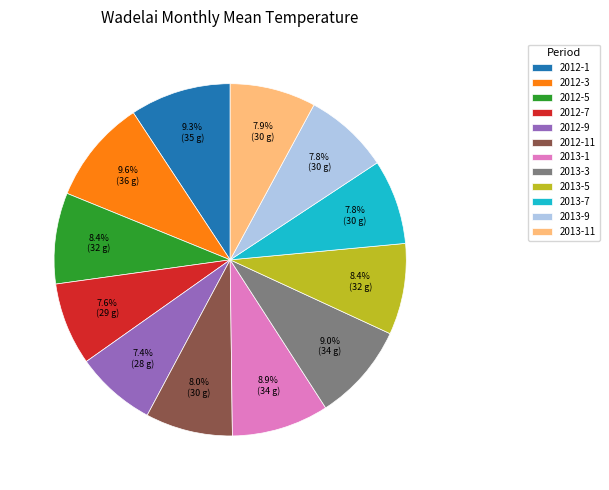

Is there a majority slice in this chart?

No